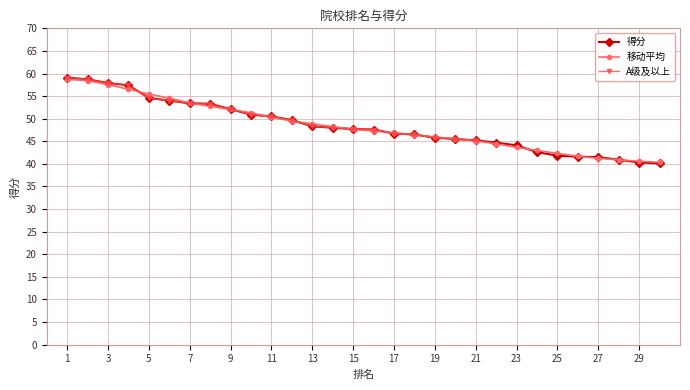

How many intersections are there between 得分 and 移动平均?

13